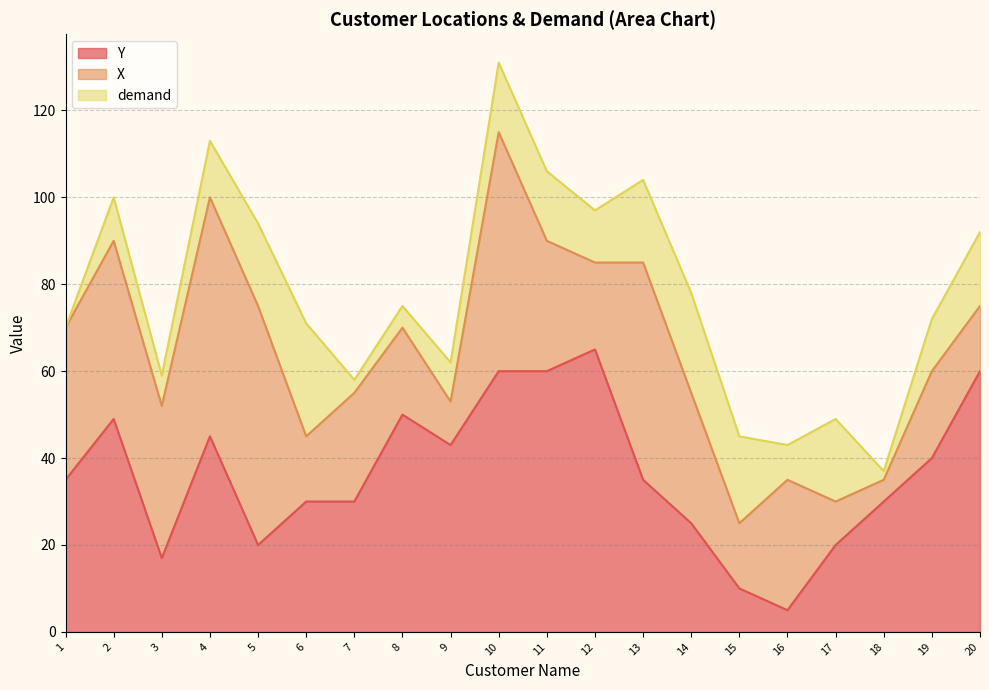

At which label does Y first exceed 35?

2